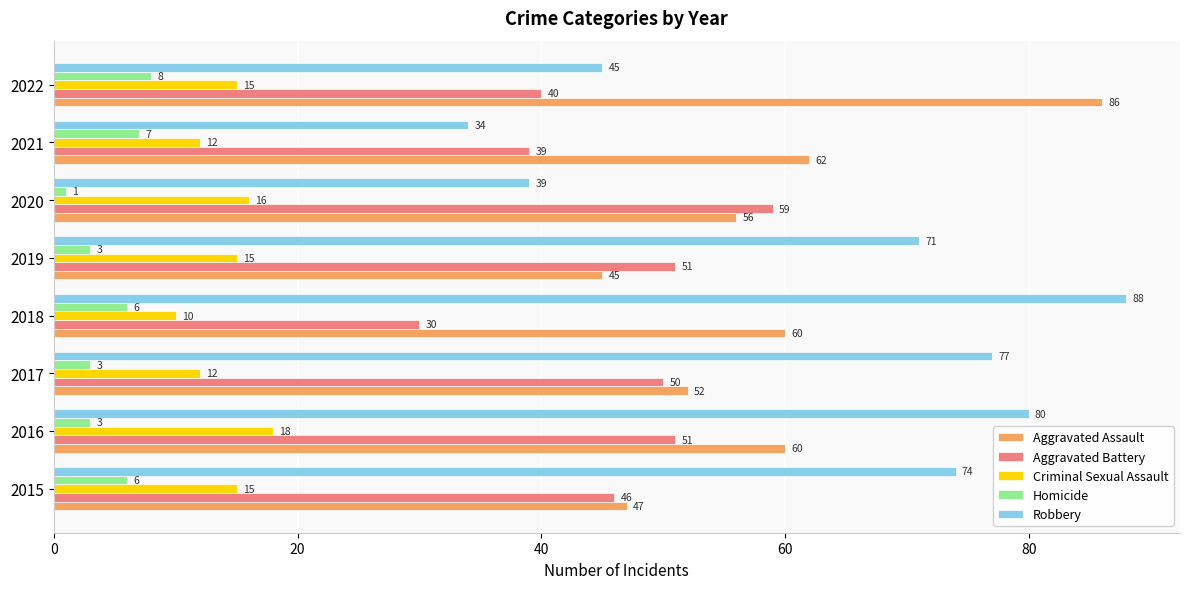

List the series in order of their peak value, lowest first.

Homicide, Criminal Sexual Assault, Aggravated Battery, Aggravated Assault, Robbery